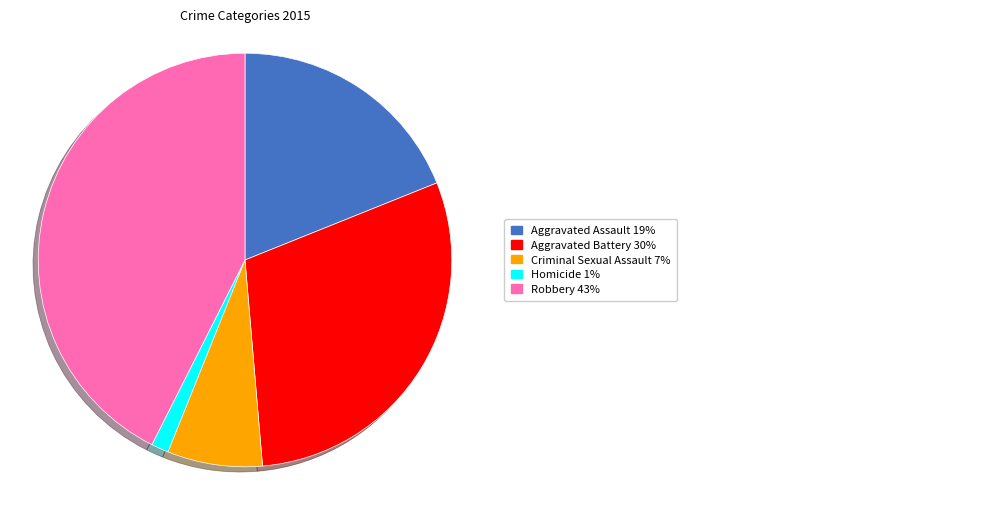

Is there any slice that represents more than half of the pie?

No